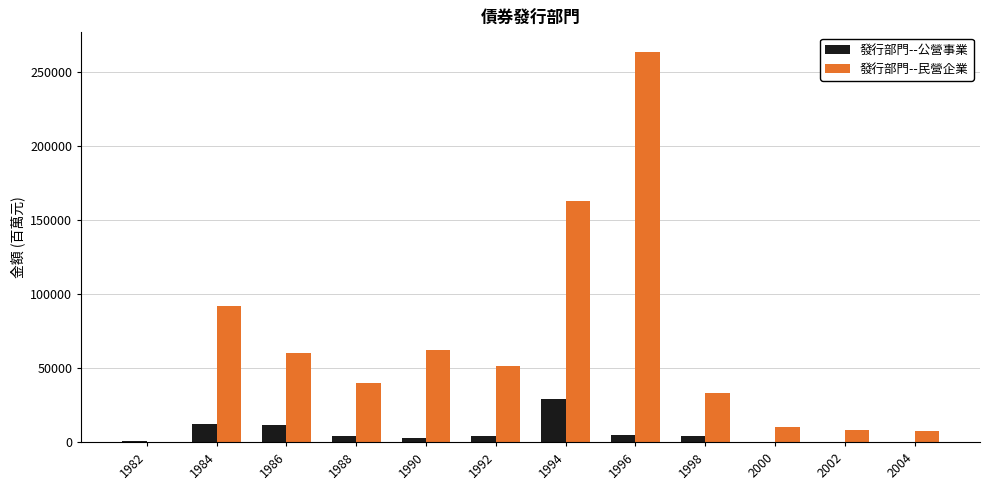

What is the sum of the 發行部門--民營企業 values at 2002 and 1994?

171231